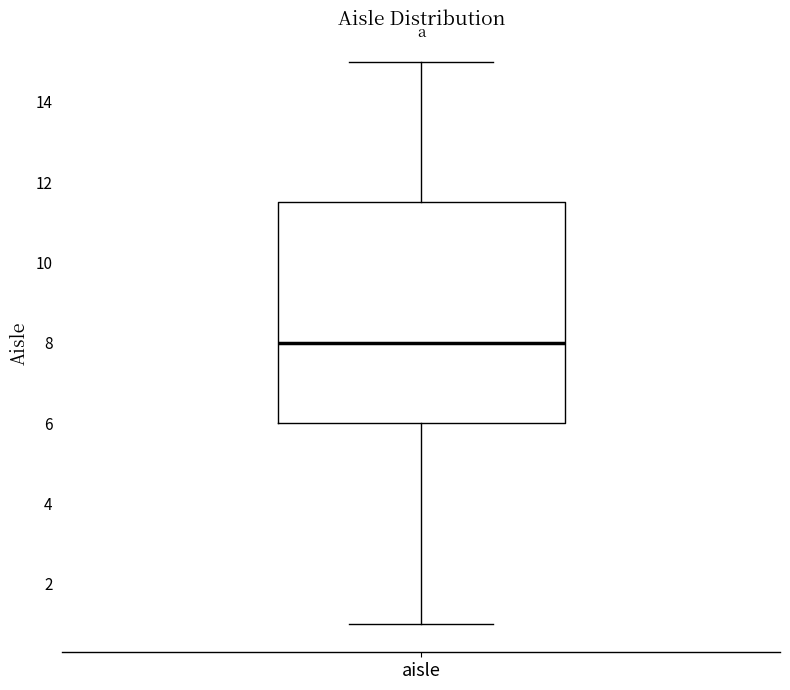

Where does the median line of the box for aisle sit on the y-axis? The values are not printed on the chart, so give them approximately, as read against the axis.

8.0